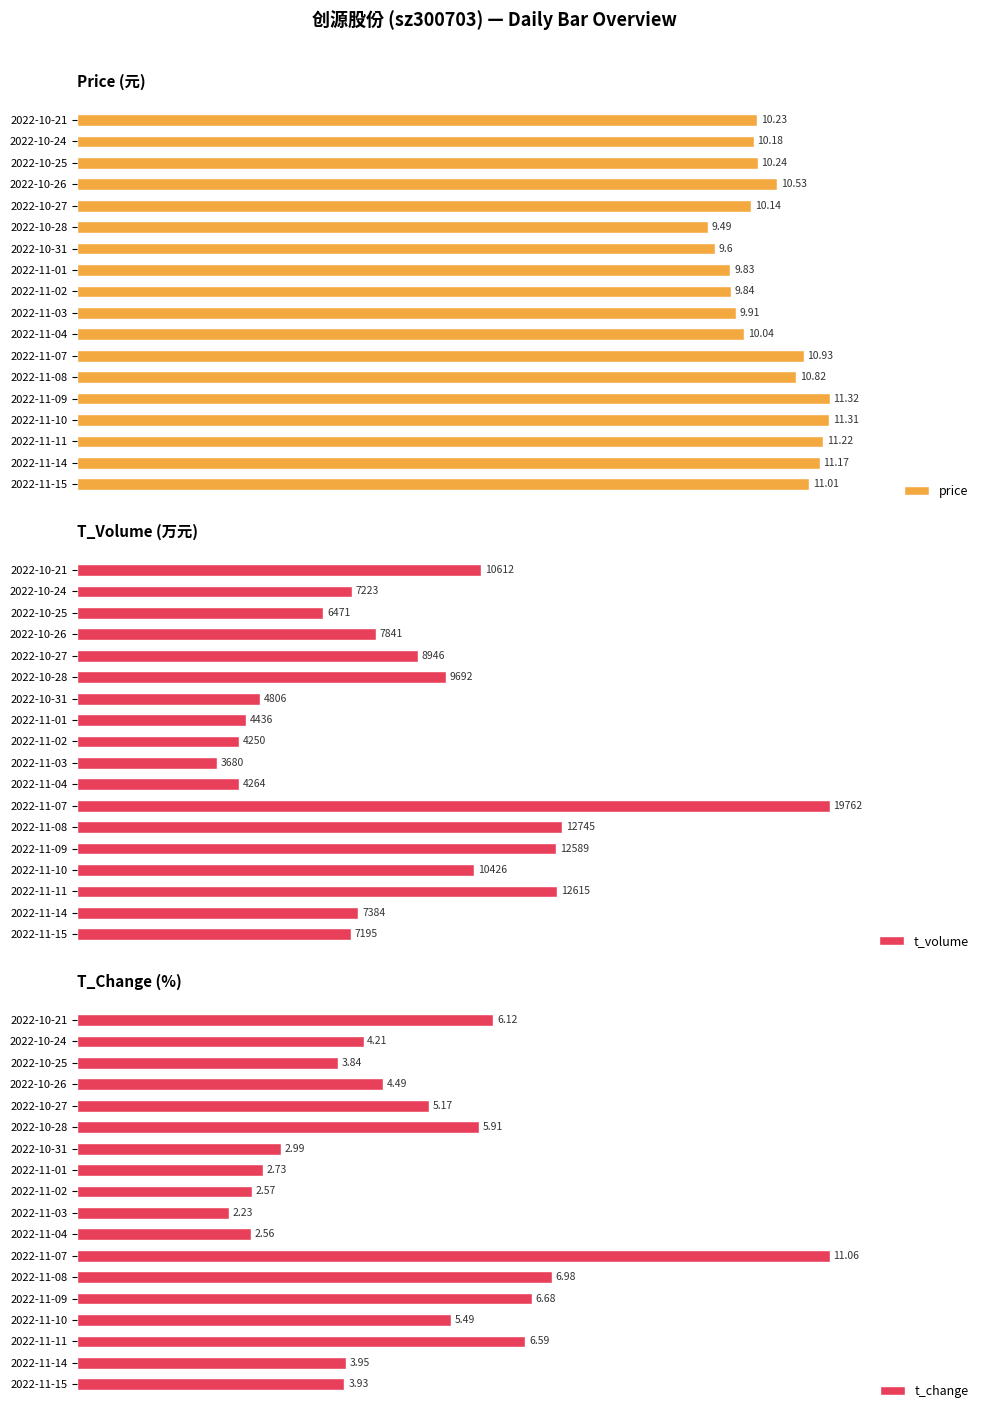

What are all the series names shown in the legend?

price, t_volume, t_change